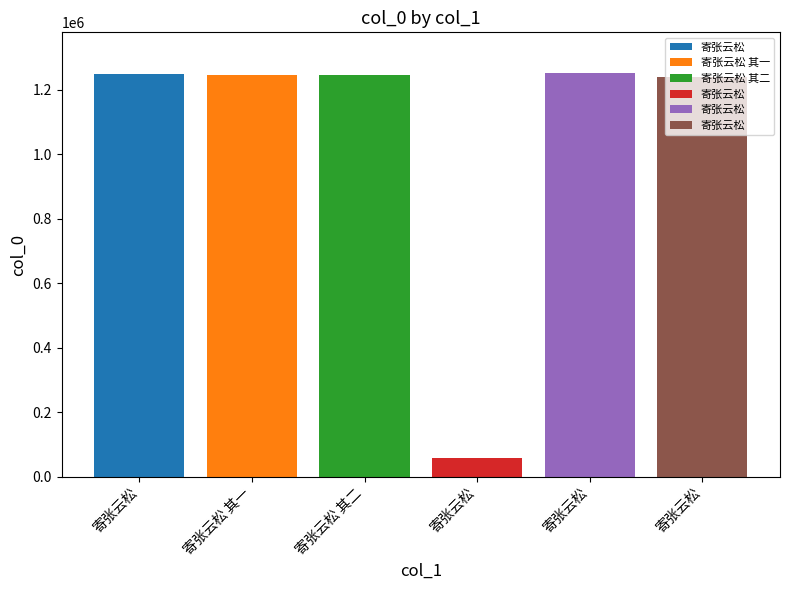

How many bars are there in total?

6